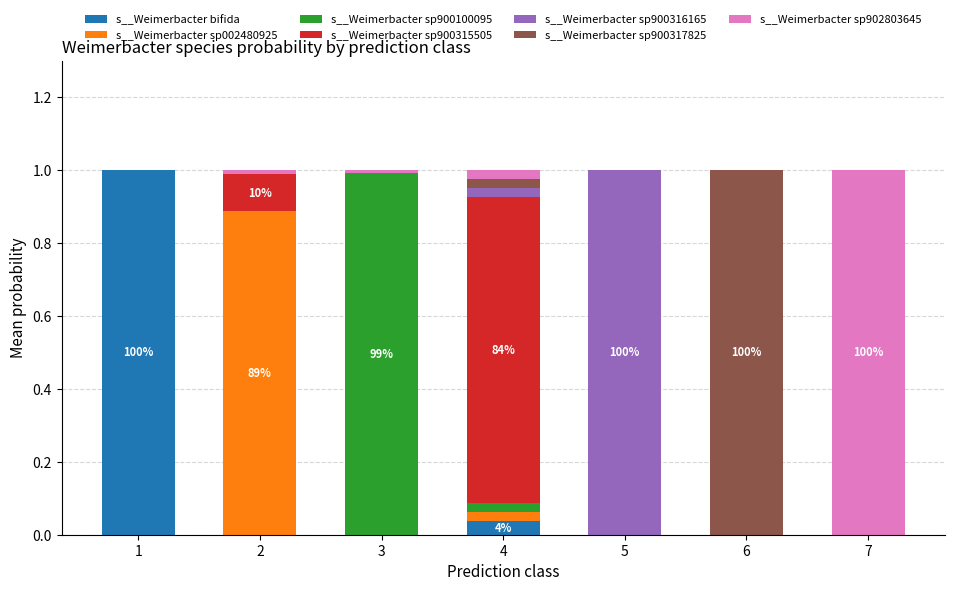

Are the bars horizontal?

No